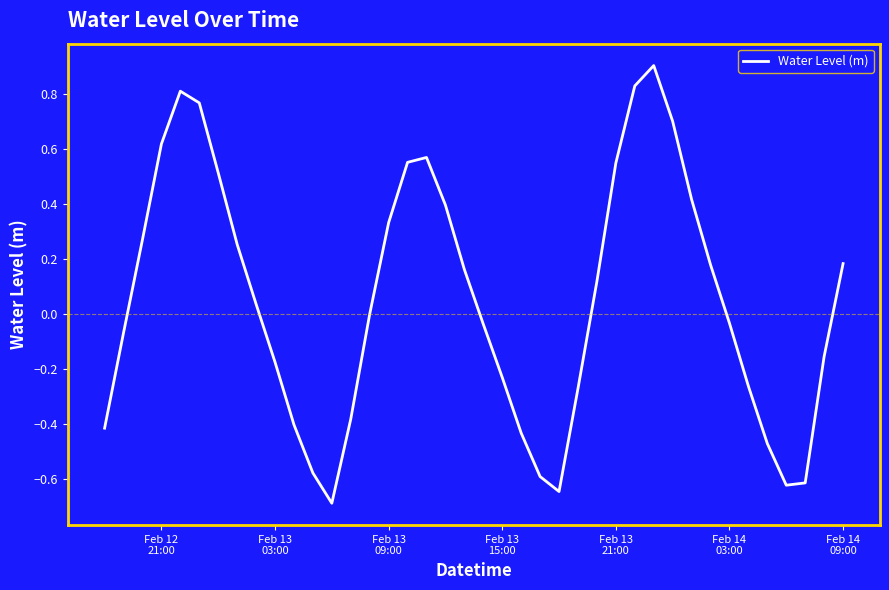

What is the greatest value displayed?

0.9